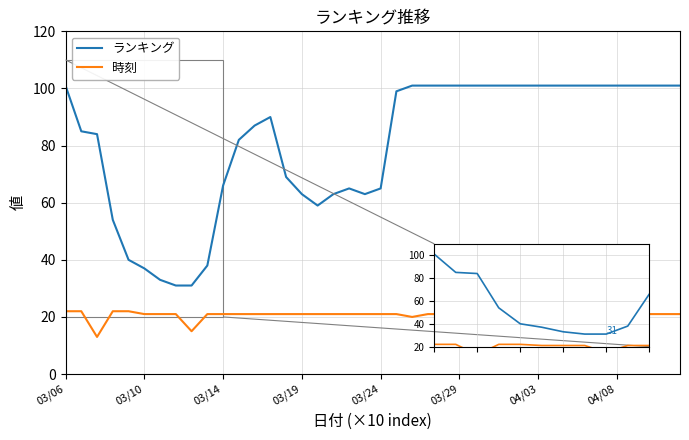

True or false: 時刻 and ランキング intersect in this chart.

False